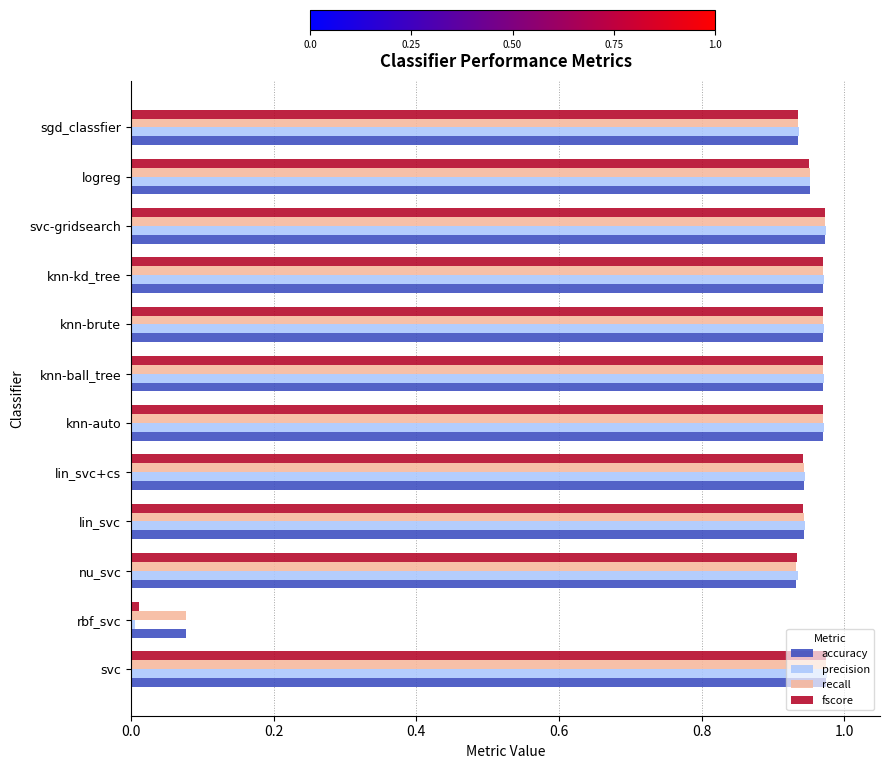

The accuracy series shows 0.3 at knn-auto. True or false?

False